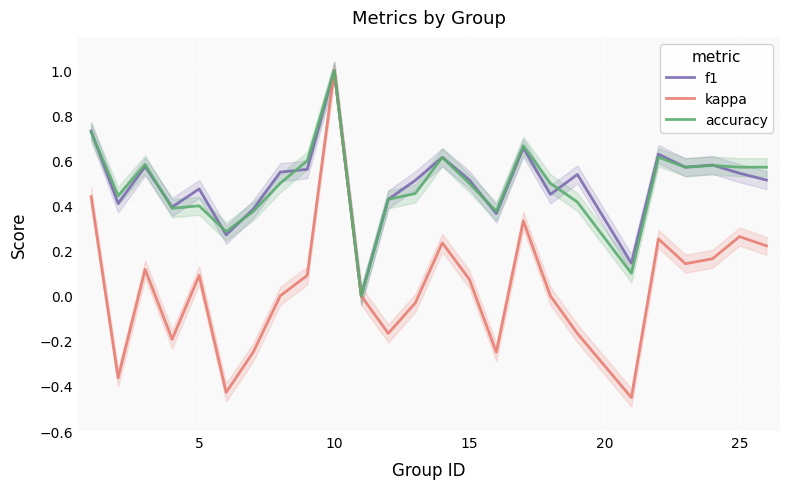

True or false: accuracy and kappa intersect in this chart.

False